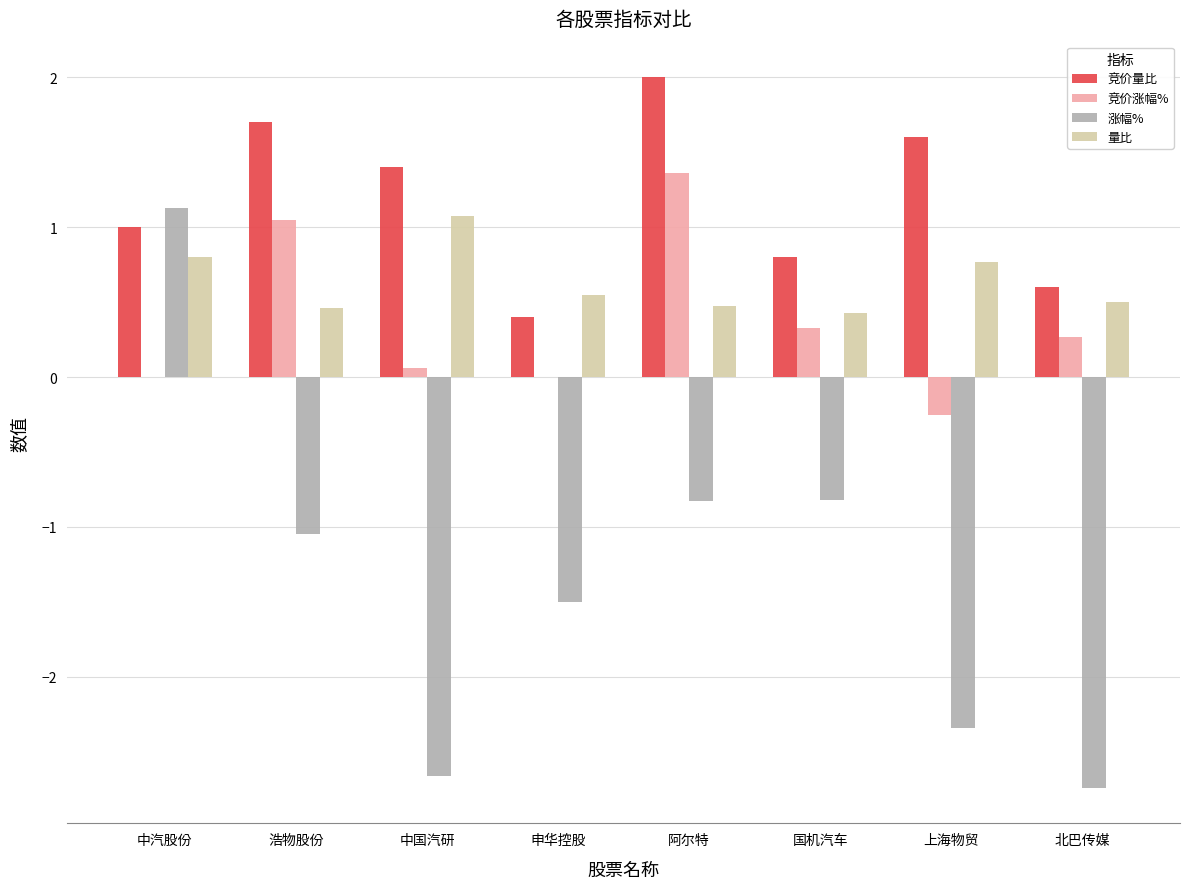

Which series has the largest total across all categories?

竞价量比